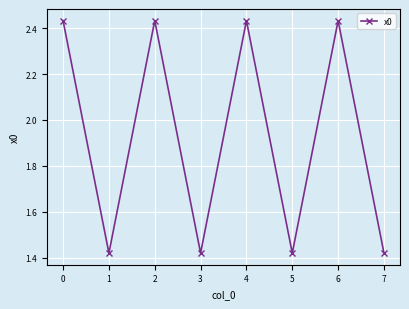

The chart shows a value of 0.6 at 0. True or false?

False